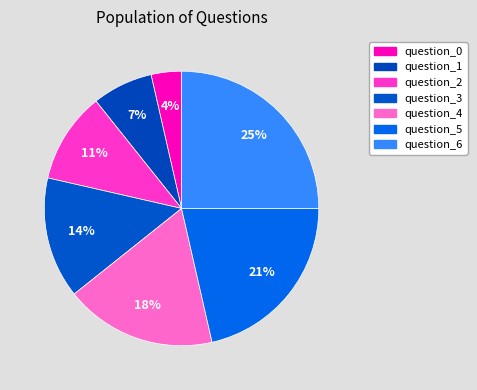

How many segments does this pie chart have?

7